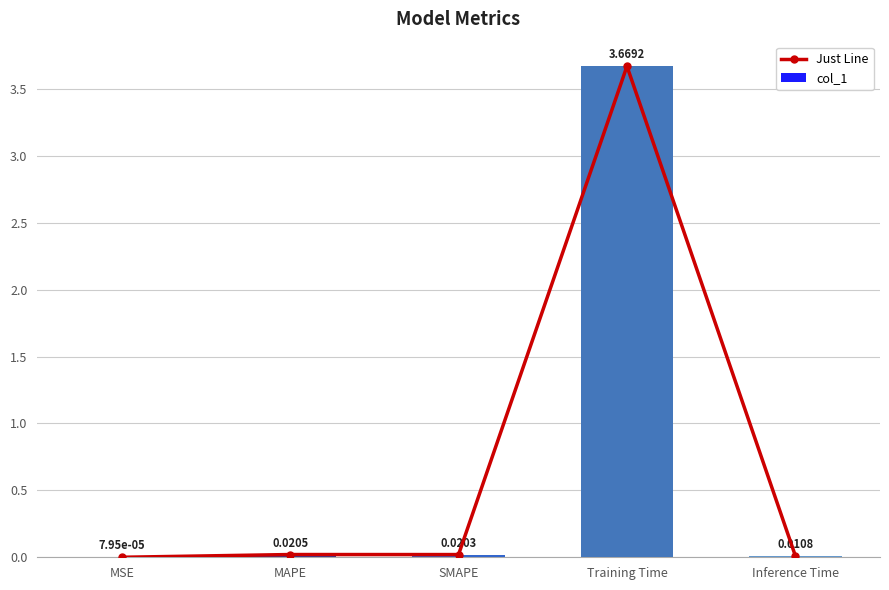

At which category is the sum across all series the highest?

Training Time